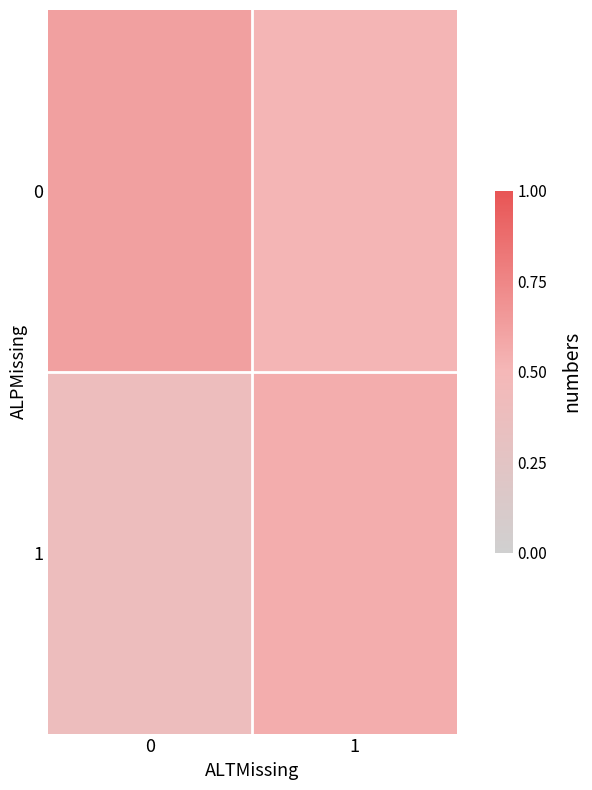

How many series are shown in this chart?

2